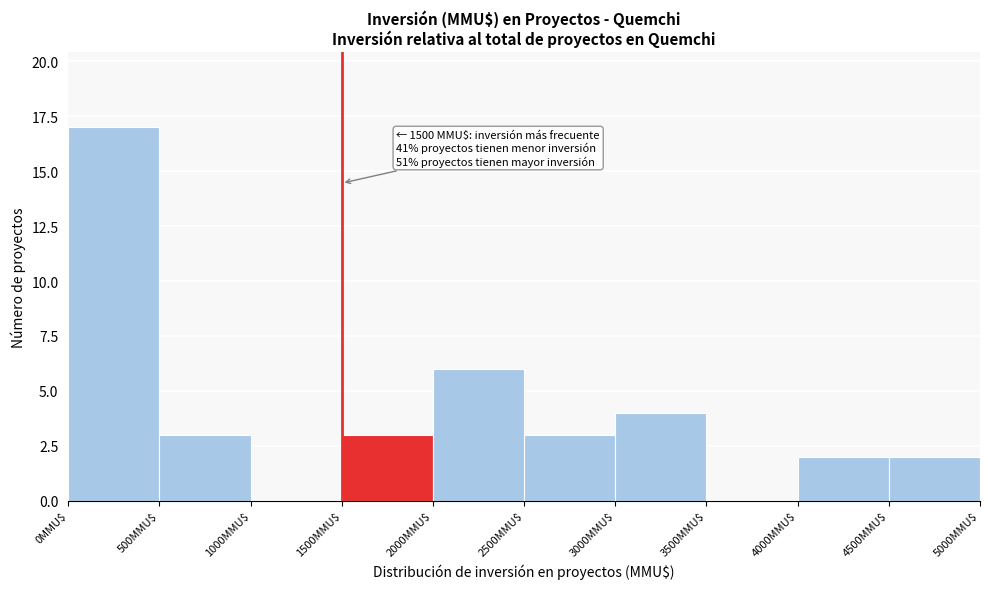

Over which range of the x-axis is the bar tallest?

0 to 500